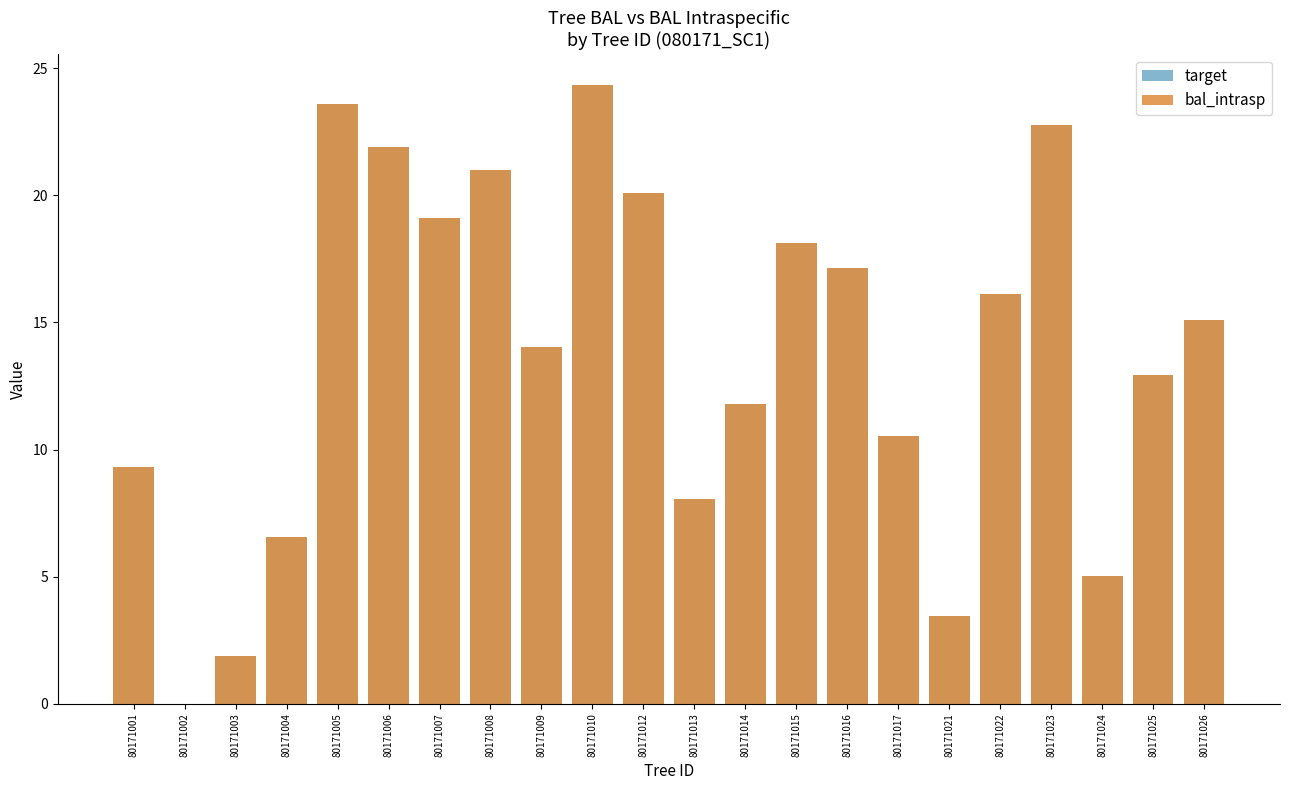

Reading right to left, transcribe all the data shown in this chart.

target: 15.1	12.9	5.0	22.8	16.1	3.5	10.6	17.1	18.1	11.8	8.1	20.1	24.3	14.0	21.0	19.1	21.9	23.6	6.6	1.9	0.0	9.3
bal_intrasp: 15.1	12.9	5.0	22.8	16.1	3.5	10.6	17.1	18.1	11.8	8.1	20.1	24.3	14.0	21.0	19.1	21.9	23.6	6.6	1.9	0.0	9.3